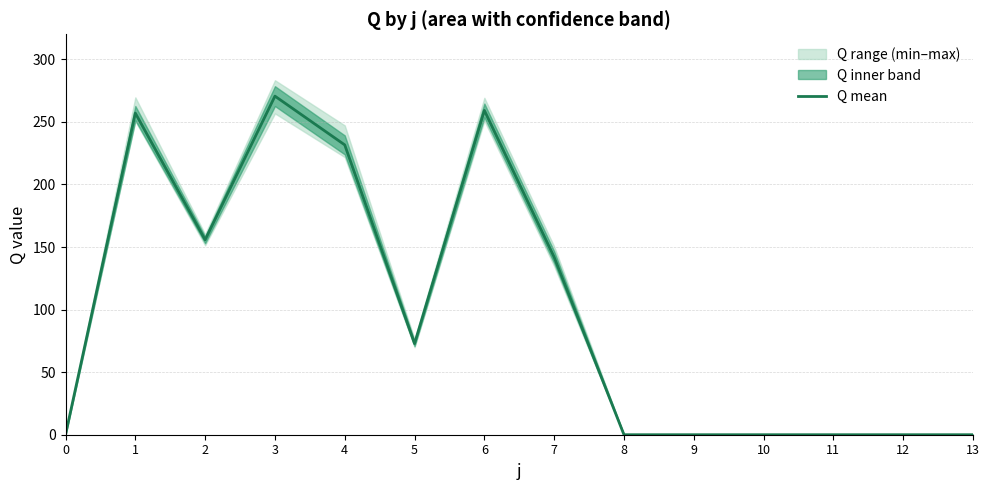

How many data points does each series have?

14